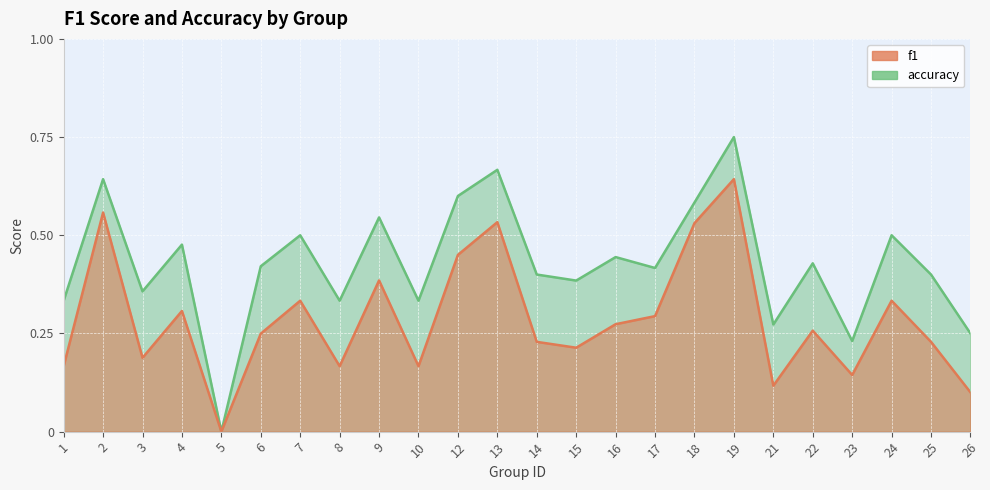

How many lines are shown in the chart?

2